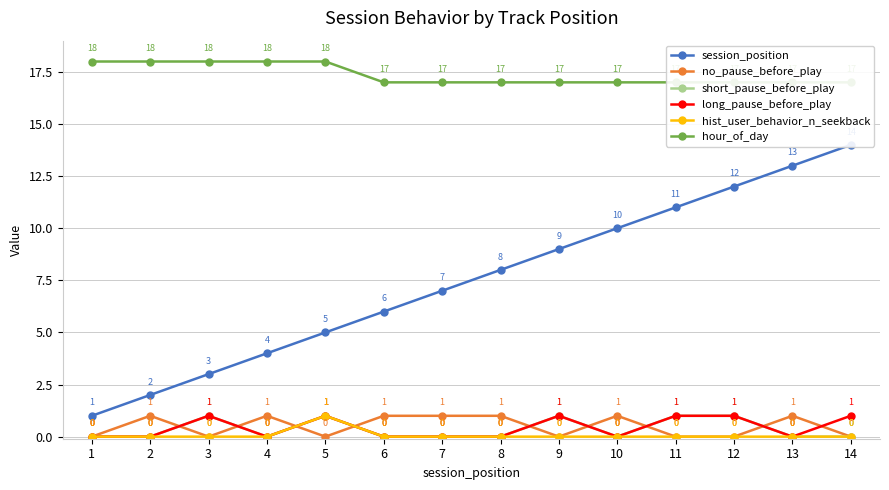

Which series has the largest range (max minus min)?

session_position